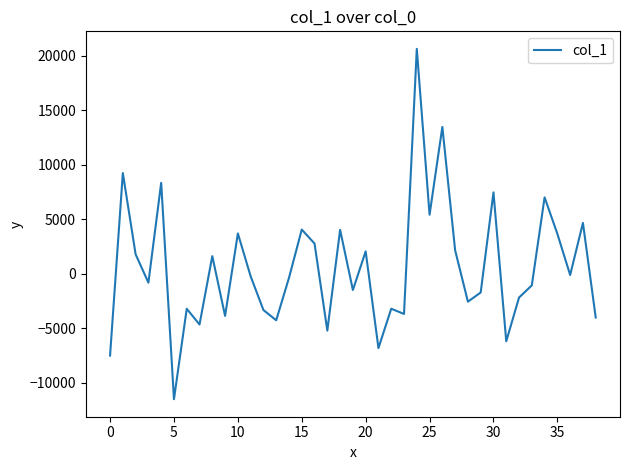

What is the greatest value displayed?

20620.0